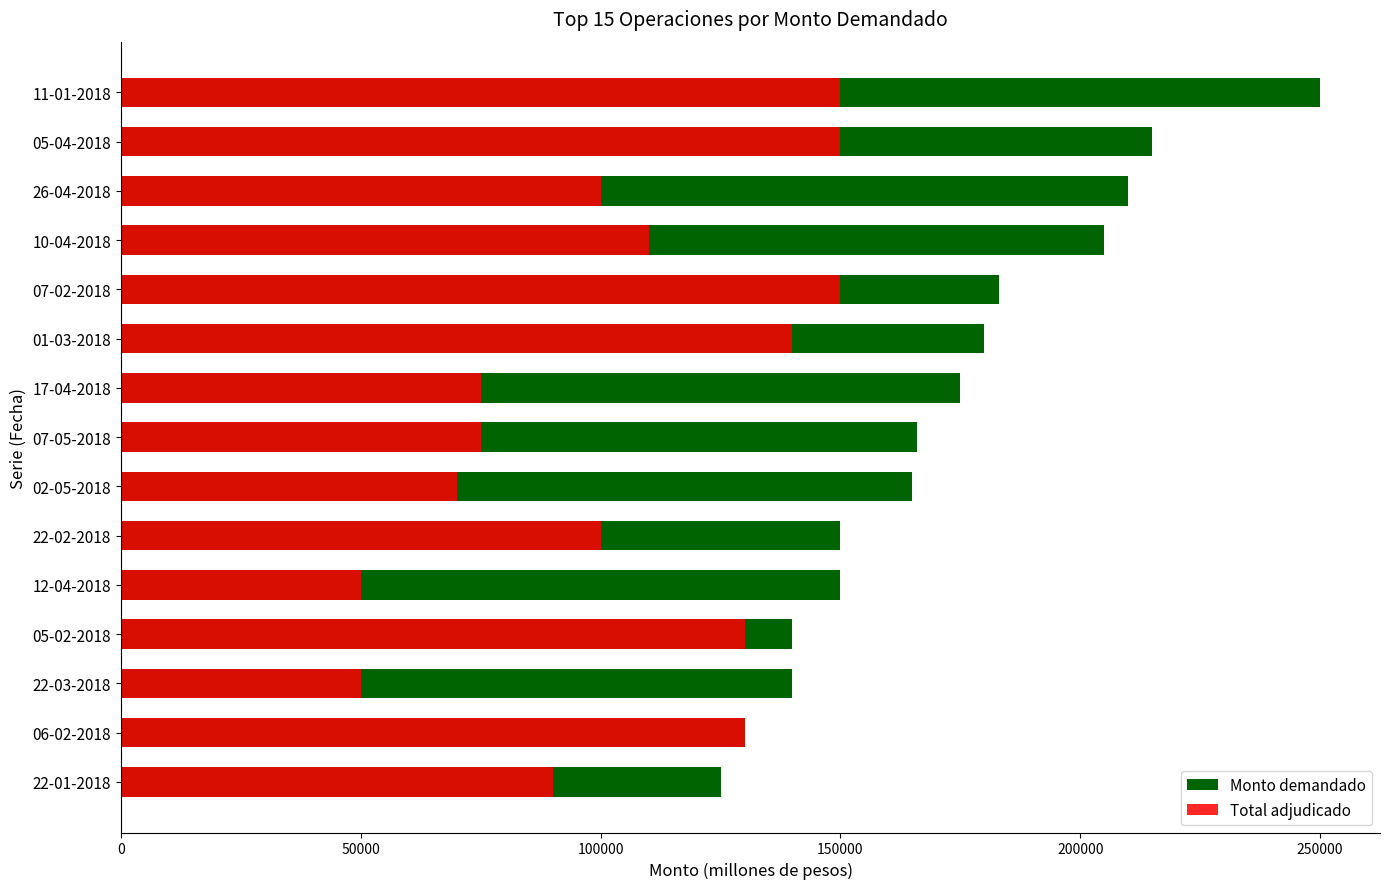

What is the greatest value displayed?

250000